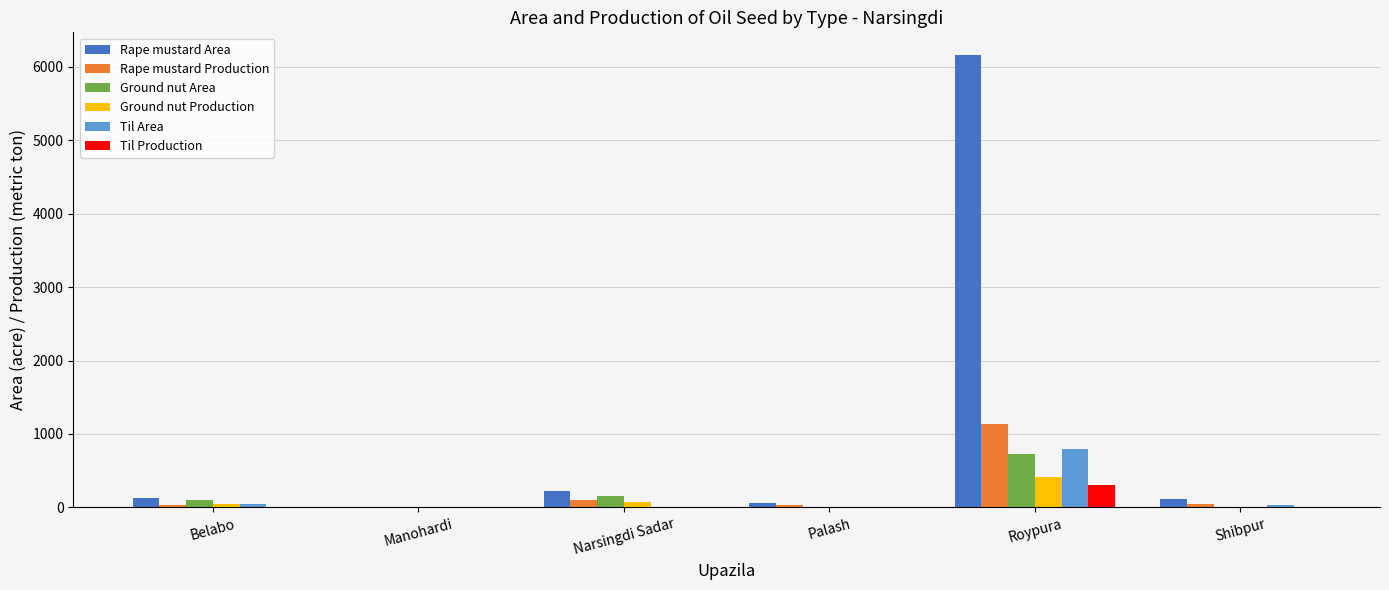

Which series has the largest total across all categories?

Rape mustard Area